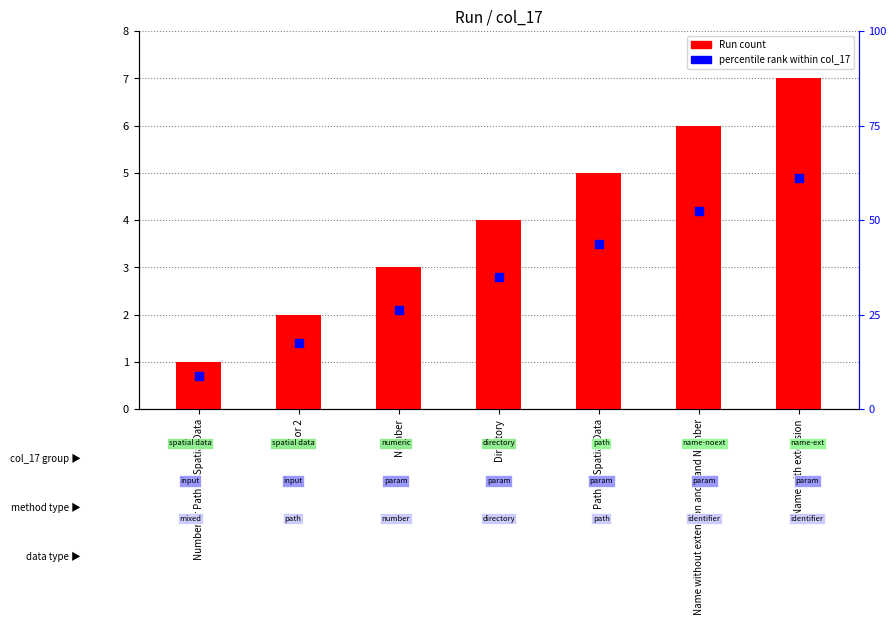

Which series reaches the minimum Y coordinate?

percentile rank within col_17